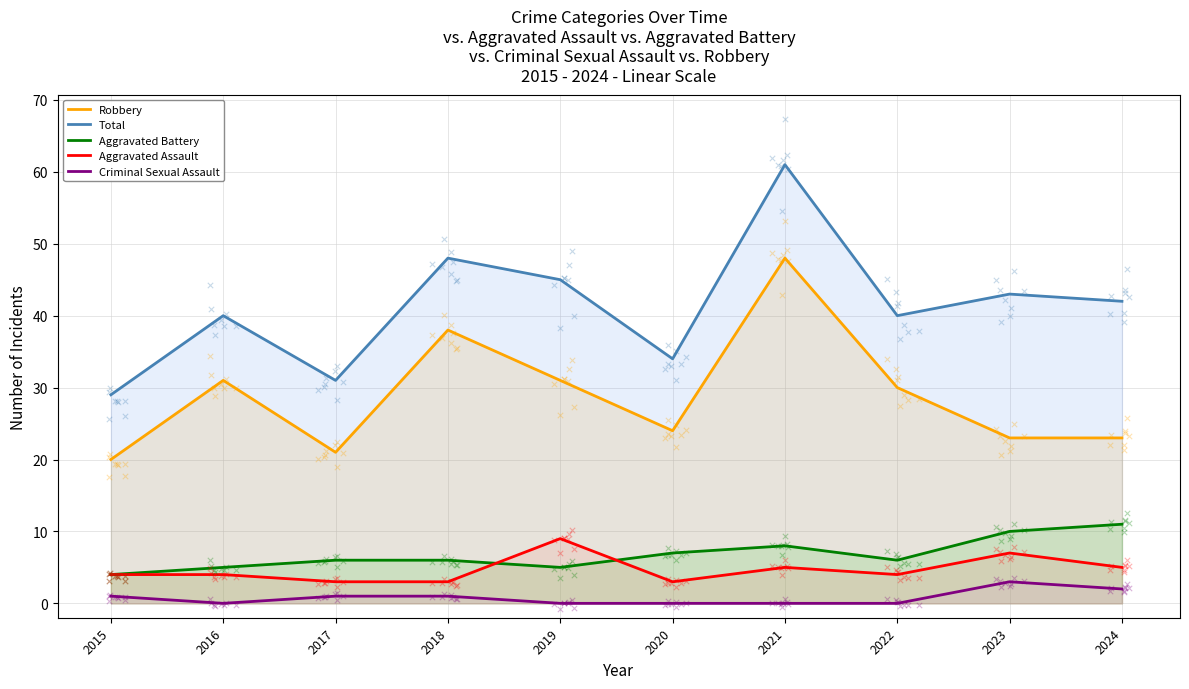

What are all the series names shown in the legend?

Robbery, Total, Aggravated Battery, Aggravated Assault, Criminal Sexual Assault